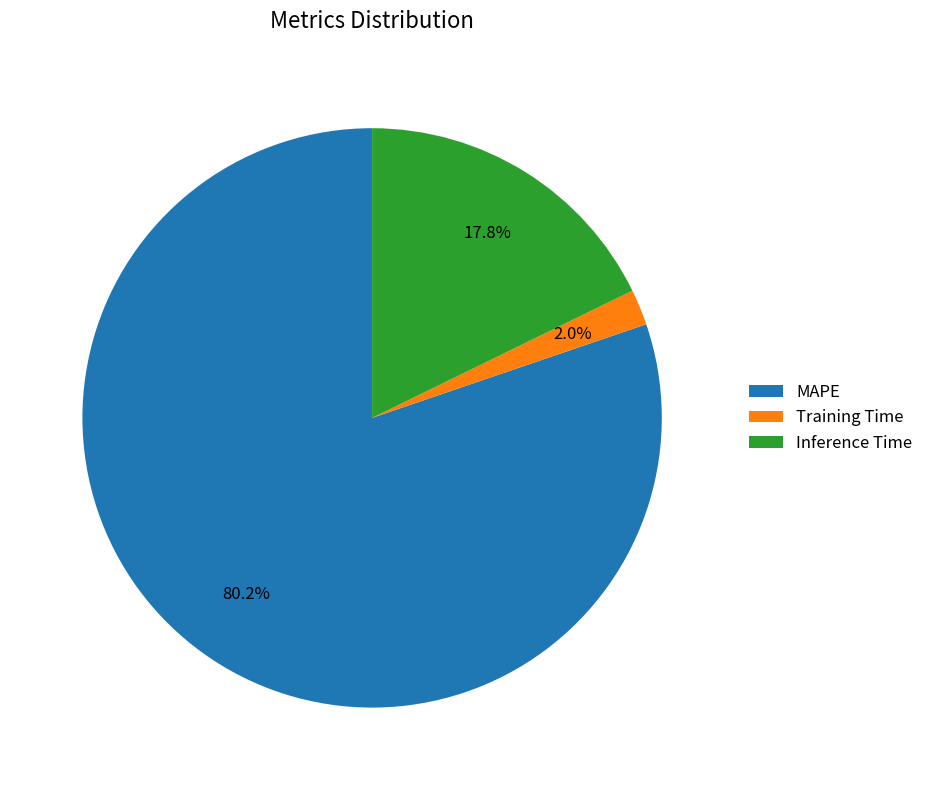

To the nearest percent, what percentage of the pie is Training Time?

2%